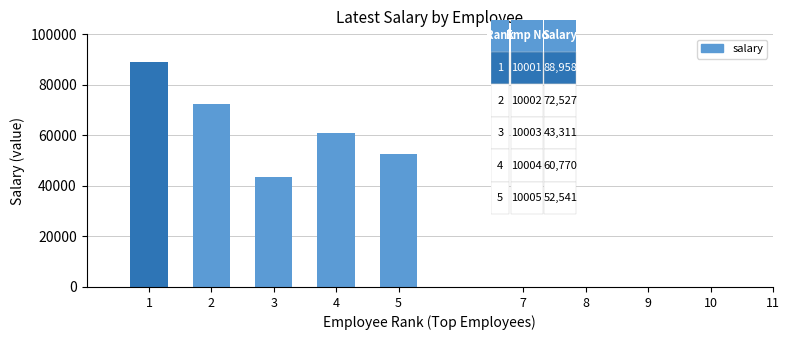

Reading right to left, extract all data points from this chart.

5=52541	4=60770	3=43311	2=72527	1=88958